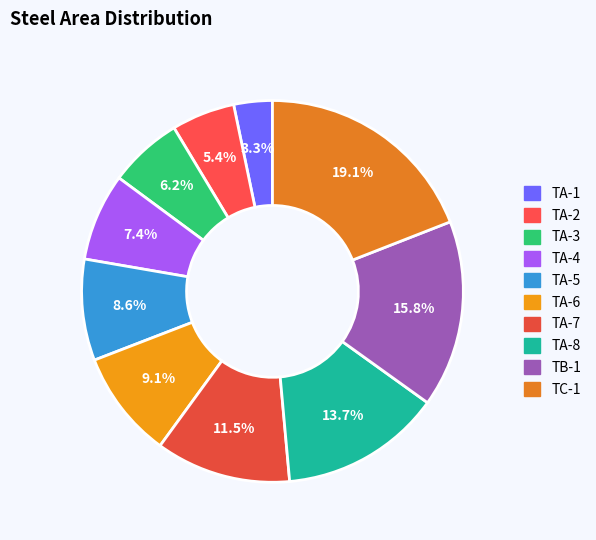

Is it true that TA-7 is 1% of the pie?

False